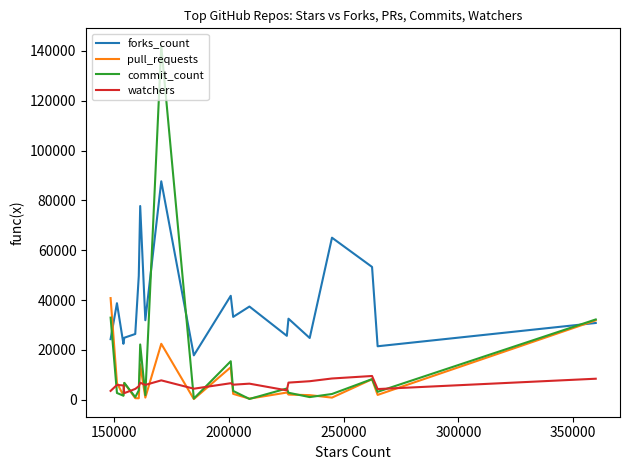

True or false: watchers has more than 2 points higher than both neighbors.

True